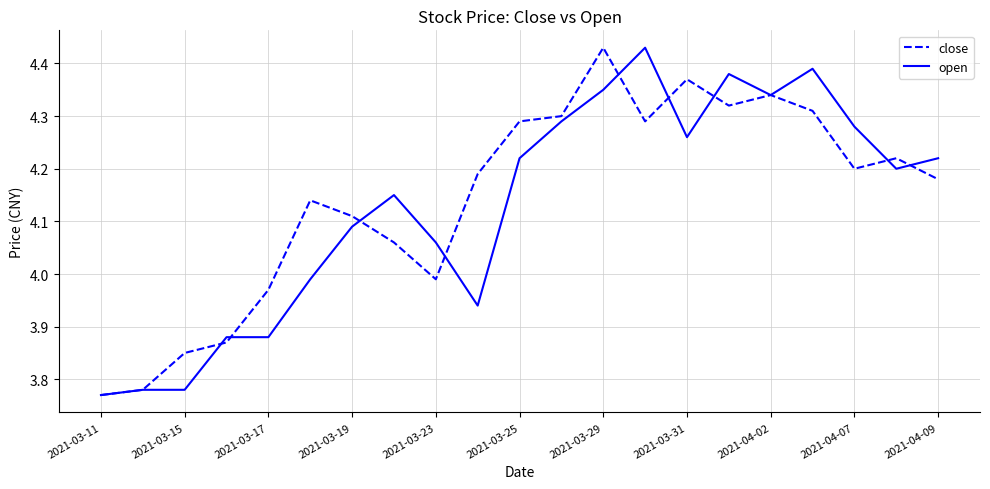

What are all the series names shown in the legend?

close, open